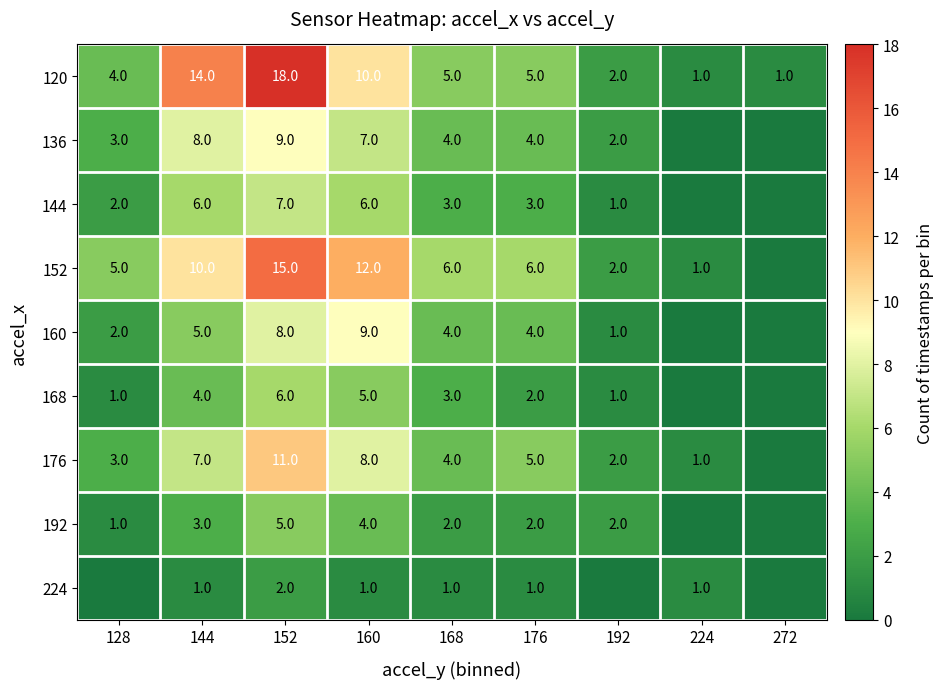

What is the total value across all series at 152?

81